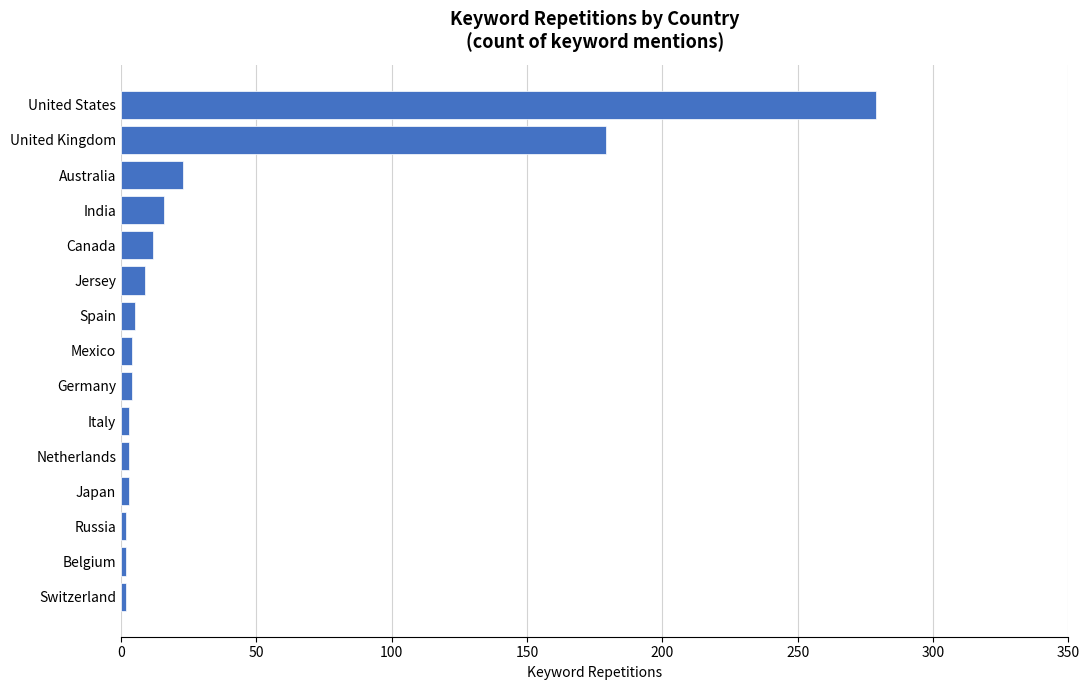

At which label is the value closest to 140?

United Kingdom